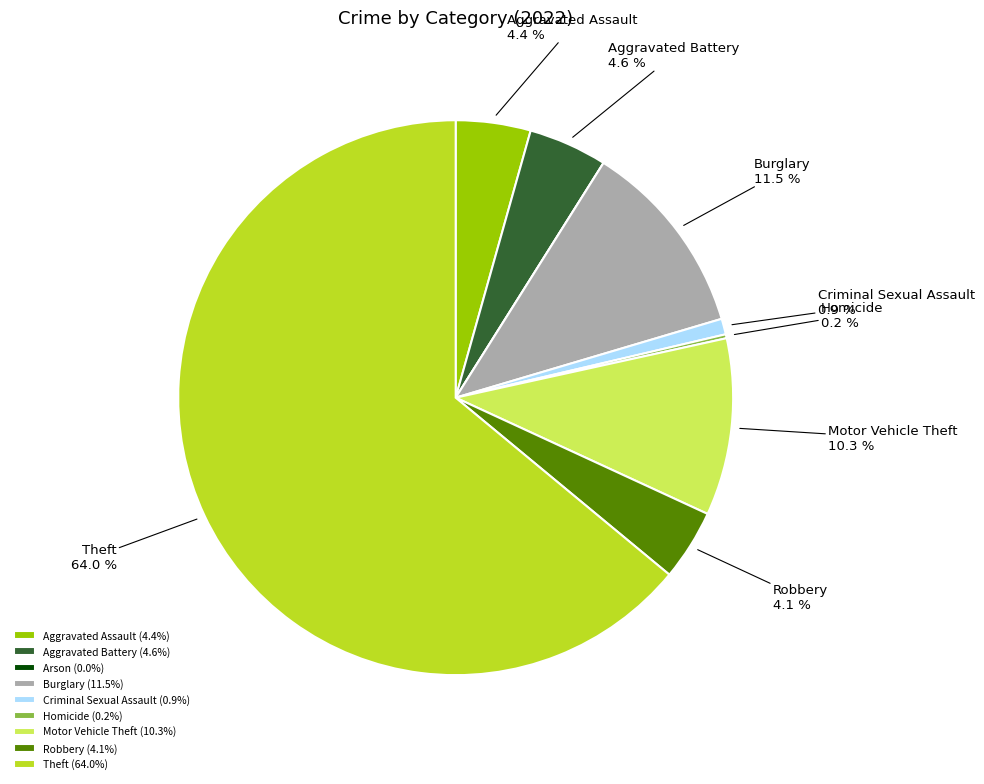

Combined, what portion of the pie is Theft (64.0%) and Motor Vehicle Theft (10.3%)?

74.3%